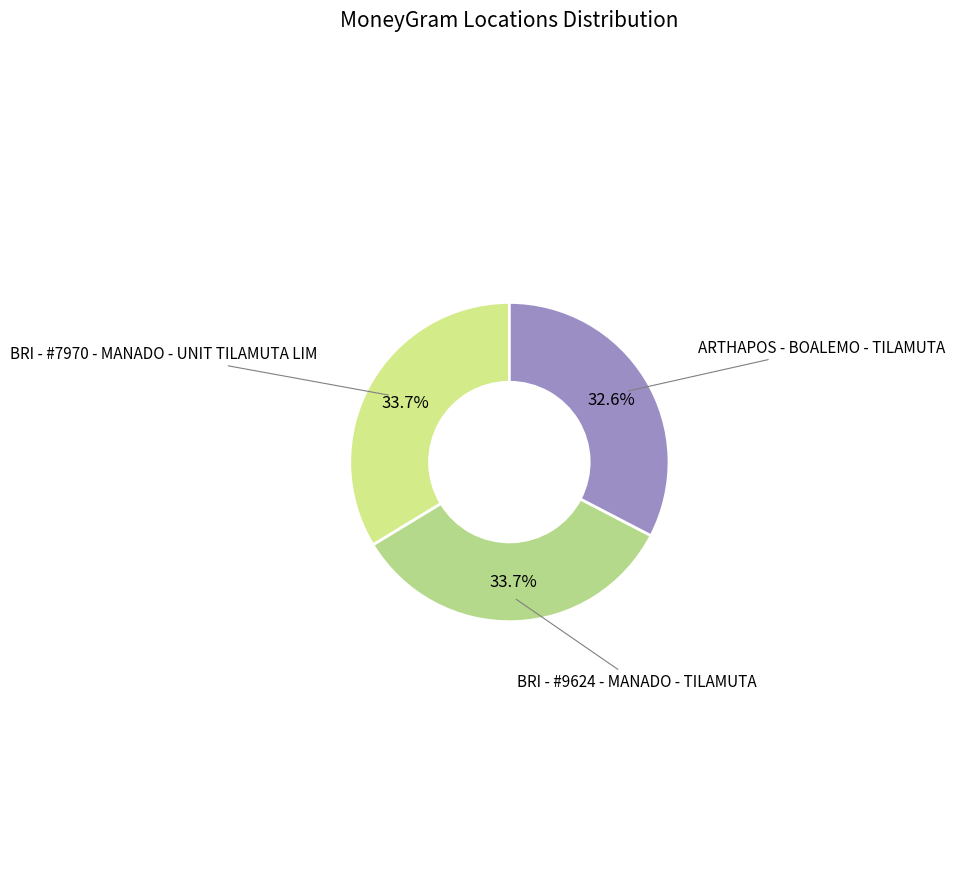

To the nearest percent, what percentage of the pie is ARTHAPOS - BOALEMO - TILAMUTA?

33%